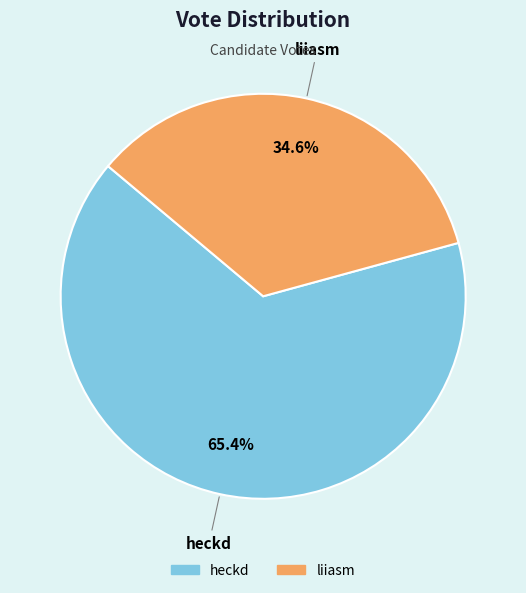

Count the number of slices in the pie.

2